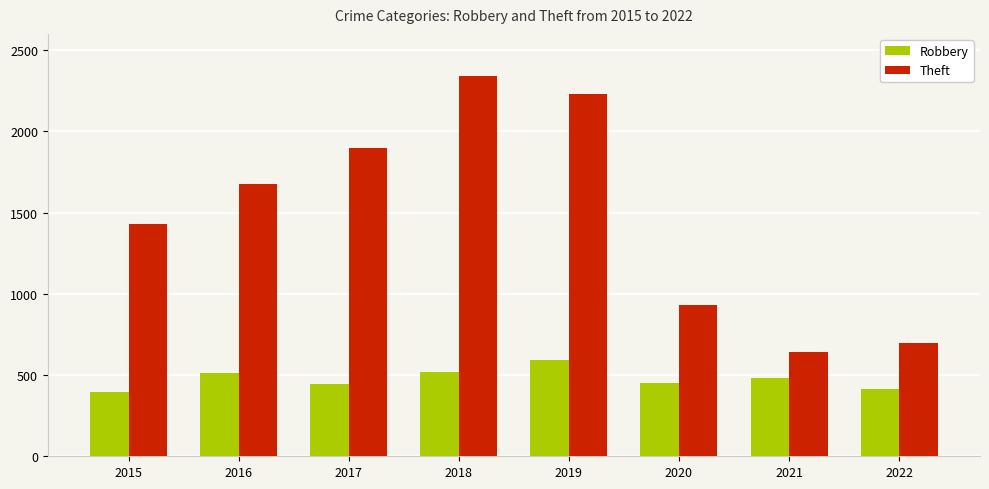

Is the value of Theft at 2022 greater than the value of Robbery at 2017?

Yes